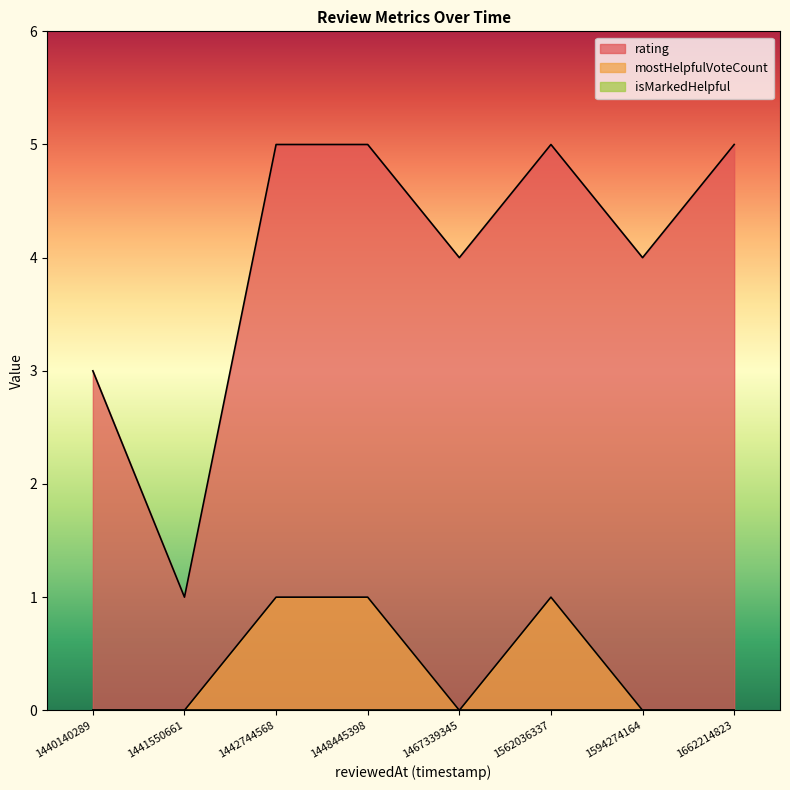

Which category has the highest value in the rating series?

1662214823697